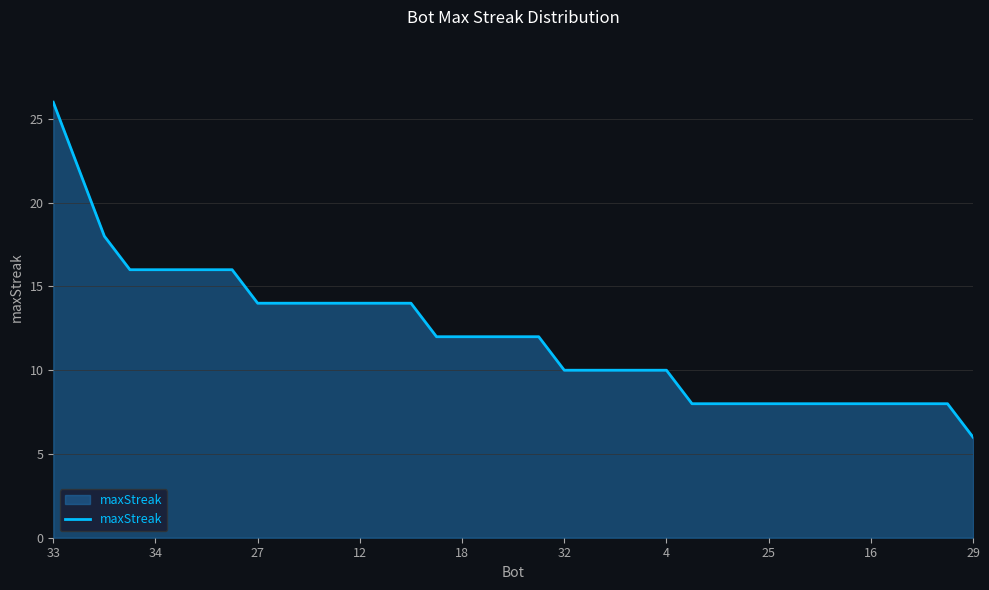

What is the greatest value displayed?

26